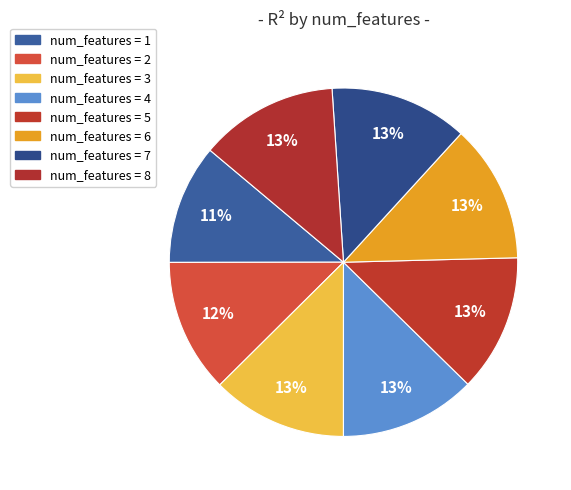

Rank the categories by value from highest to lowest.

8, 7, 6, 5, 4, 3, 2, 1